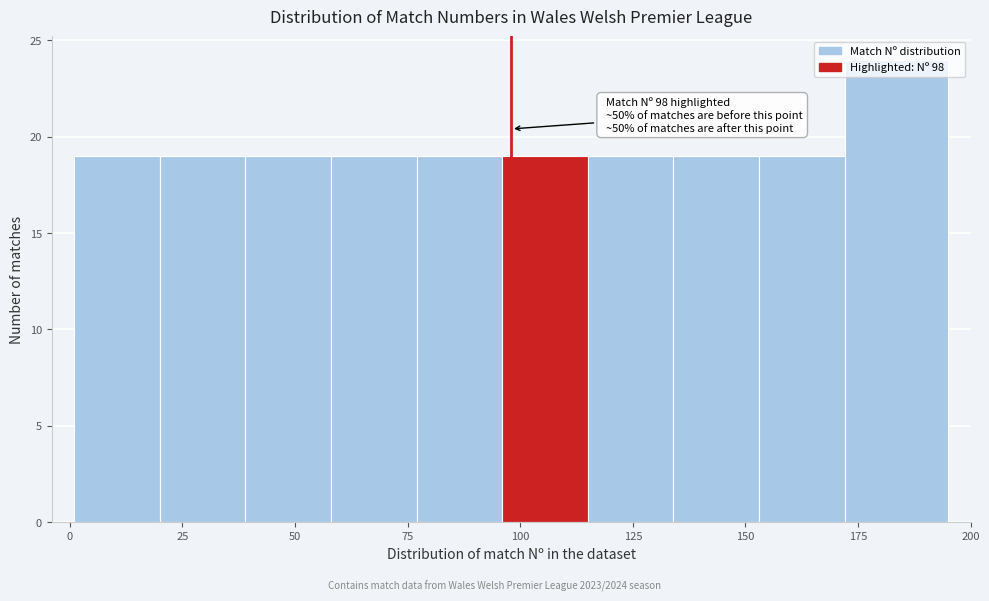

Read against the x-axis, roughly where is the centre of the tallest bar?

185